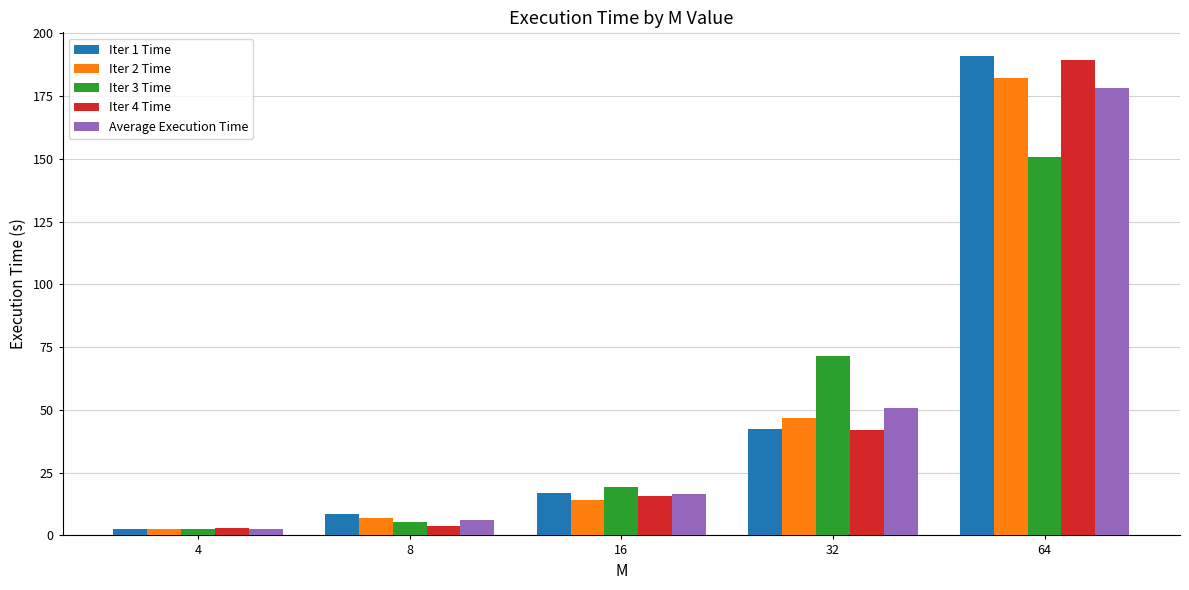

Reading right to left, list all the values displayed in this chart.

Iter 1 Time: 190.9	42.5	16.7	8.5	2.6
Iter 2 Time: 182.2	46.8	14.0	6.8	2.7
Iter 3 Time: 150.9	71.4	19.1	5.5	2.5
Iter 4 Time: 189.5	42.1	15.9	3.9	3.0
Average Execution Time: 178.4	50.7	16.4	6.2	2.7